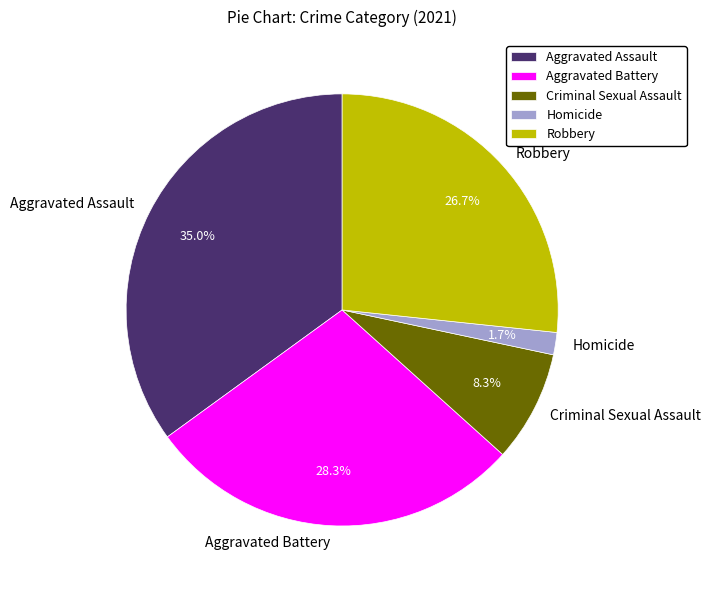

The Homicide slice represents 2% of the pie. True or false?

True